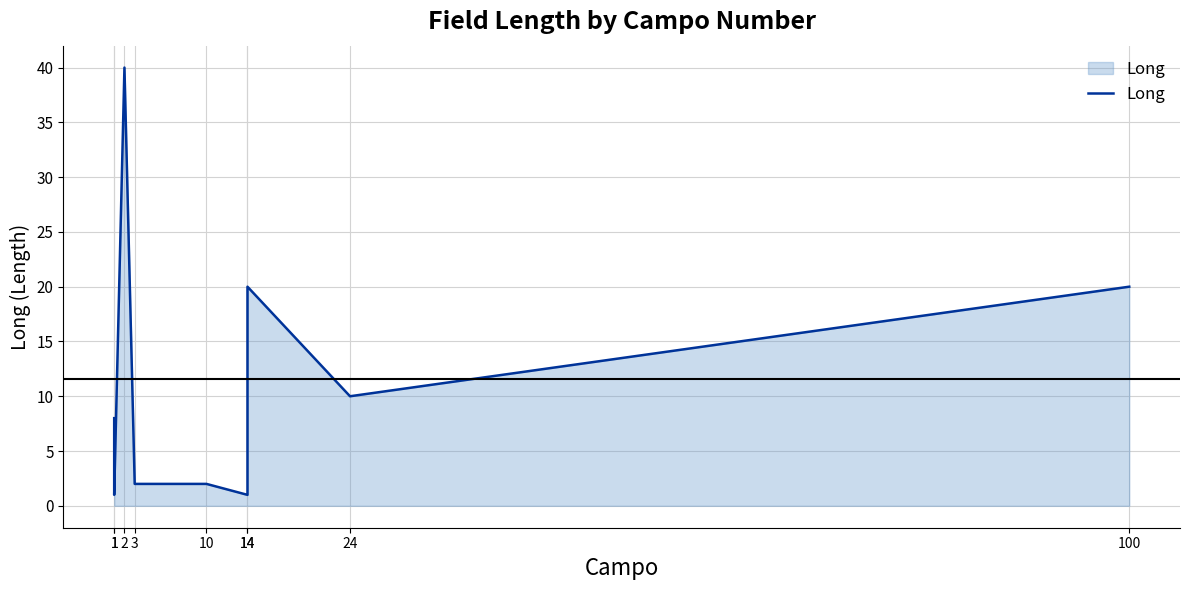

What is the difference between the maximum and minimum values?

39